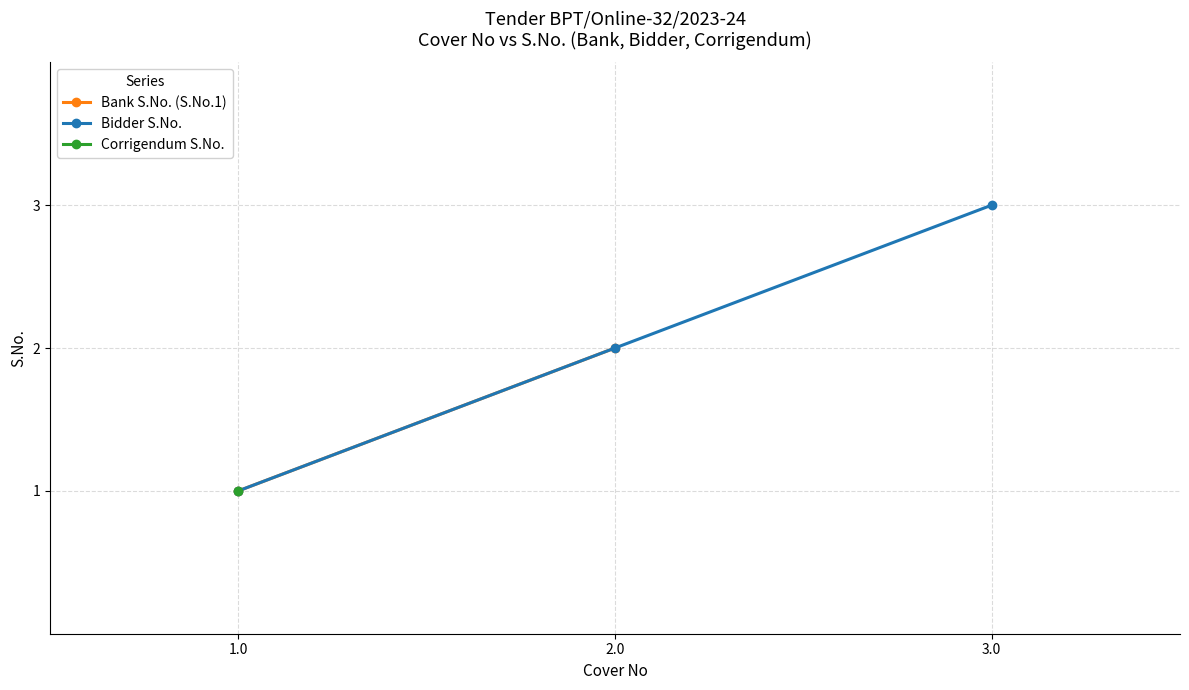

What is the value of the 1st point from the left?

1